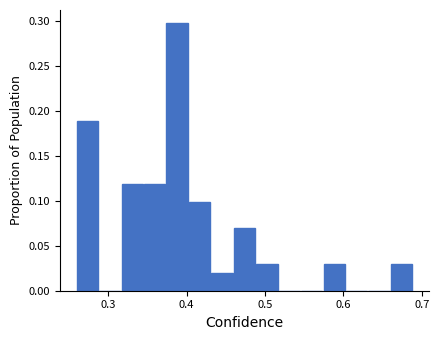

Read against the x-axis, roughly where is the centre of the tallest bar?

0.39